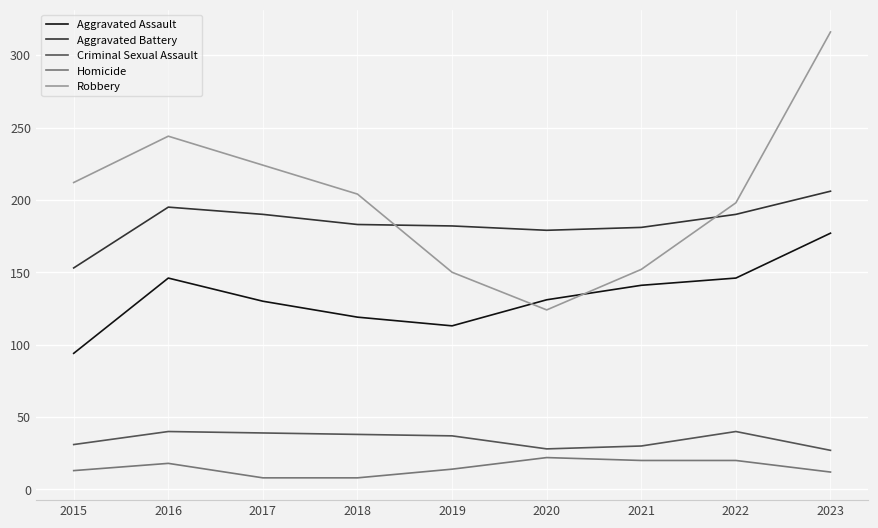

What is the difference between the highest and lowest values at 2019?

168